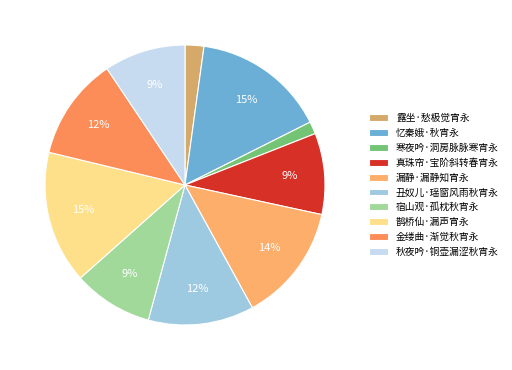

How many segments does this pie chart have?

10